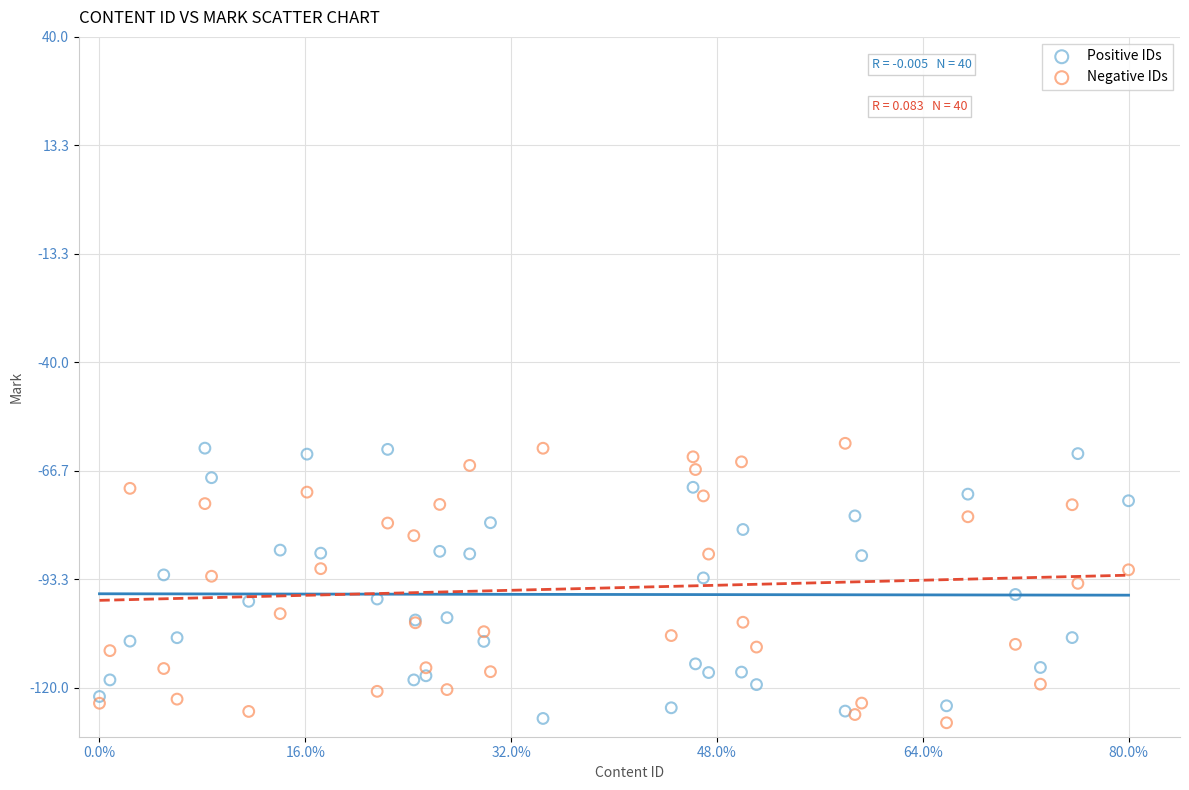

What are all the series names shown in the legend?

Positive IDs, Negative IDs